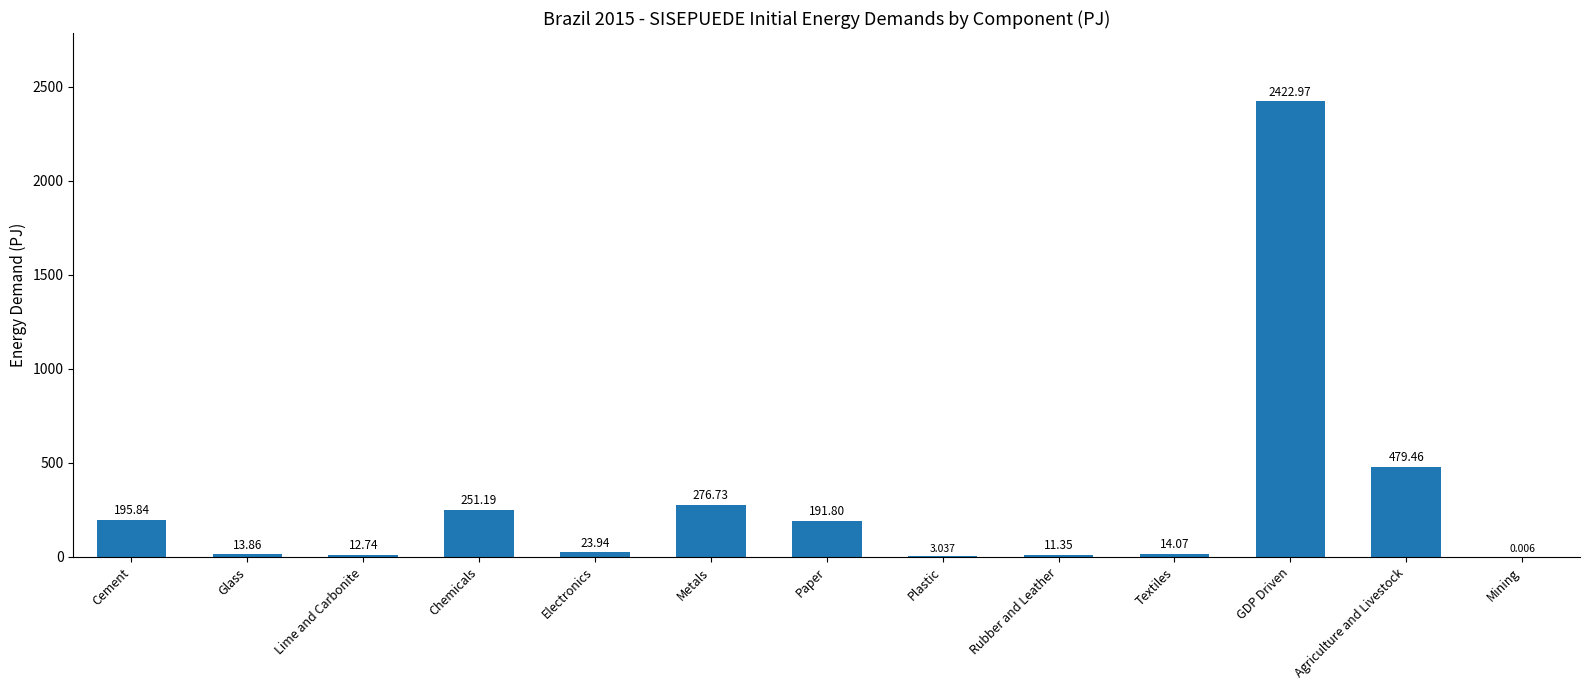

Where is the data nearest to the value 1211?

Agriculture and Livestock